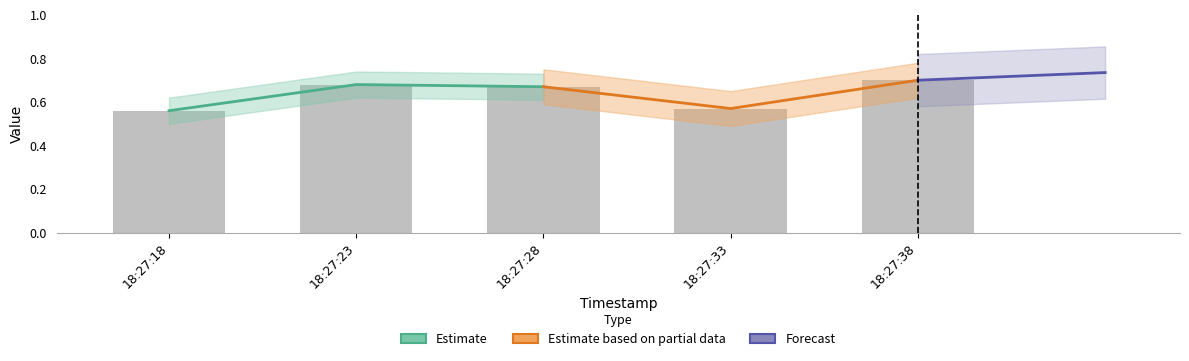

List the labels in order of value, smallest first.

18:27:18, 18:27:33, 18:27:28, 18:27:23, 18:27:38